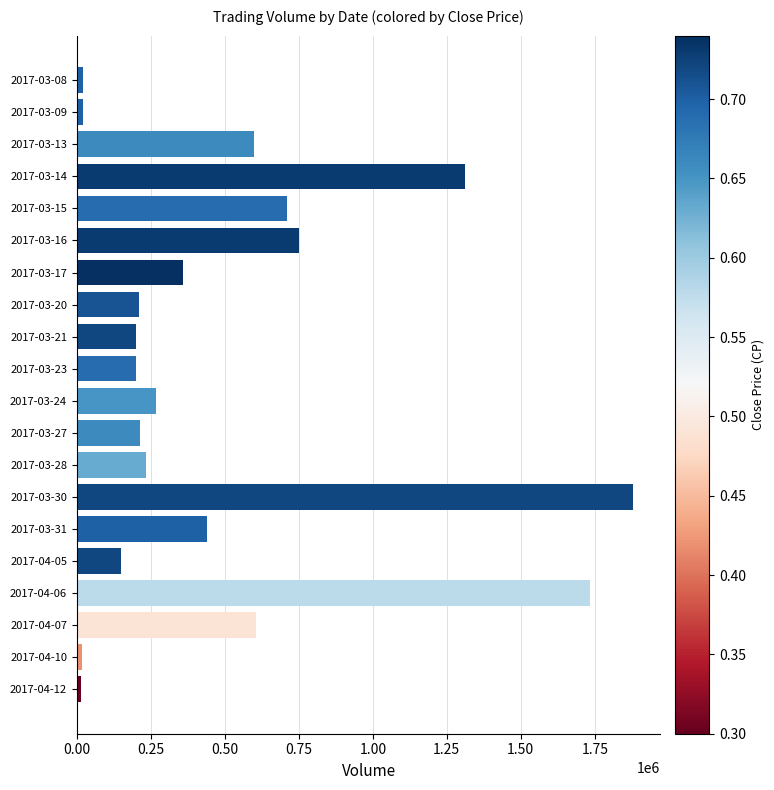

Is it true that the value at 2017-03-30 is 3073600?

False